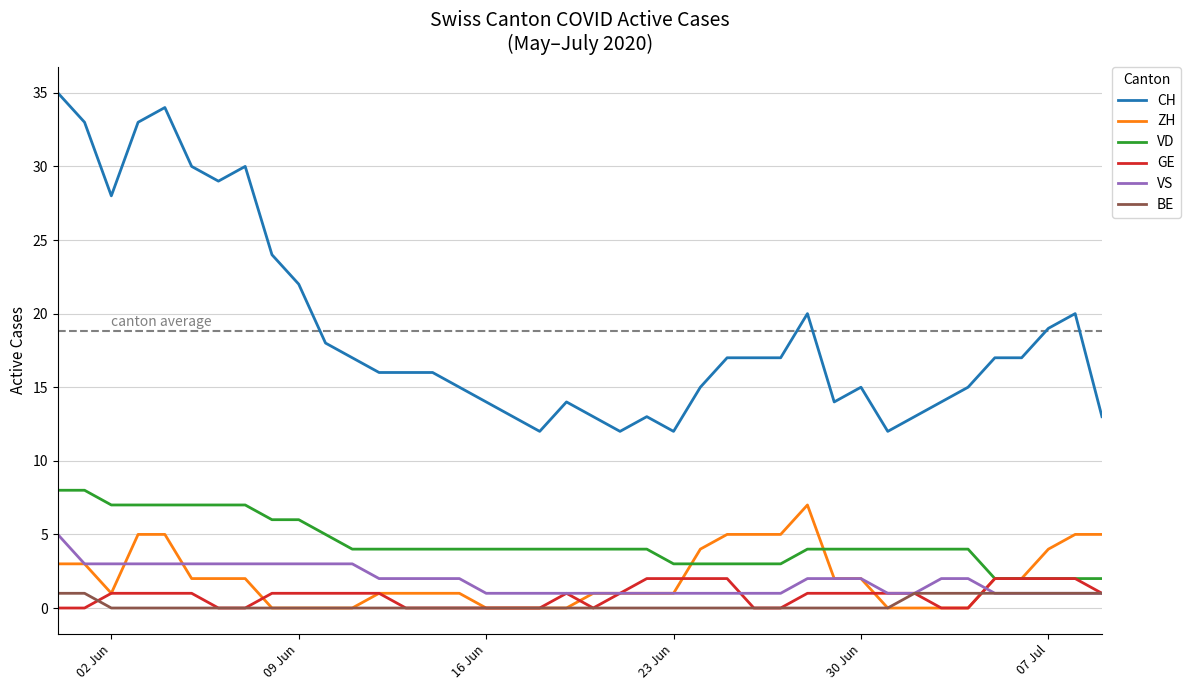

True or false: CH and BE cross at least once.

False